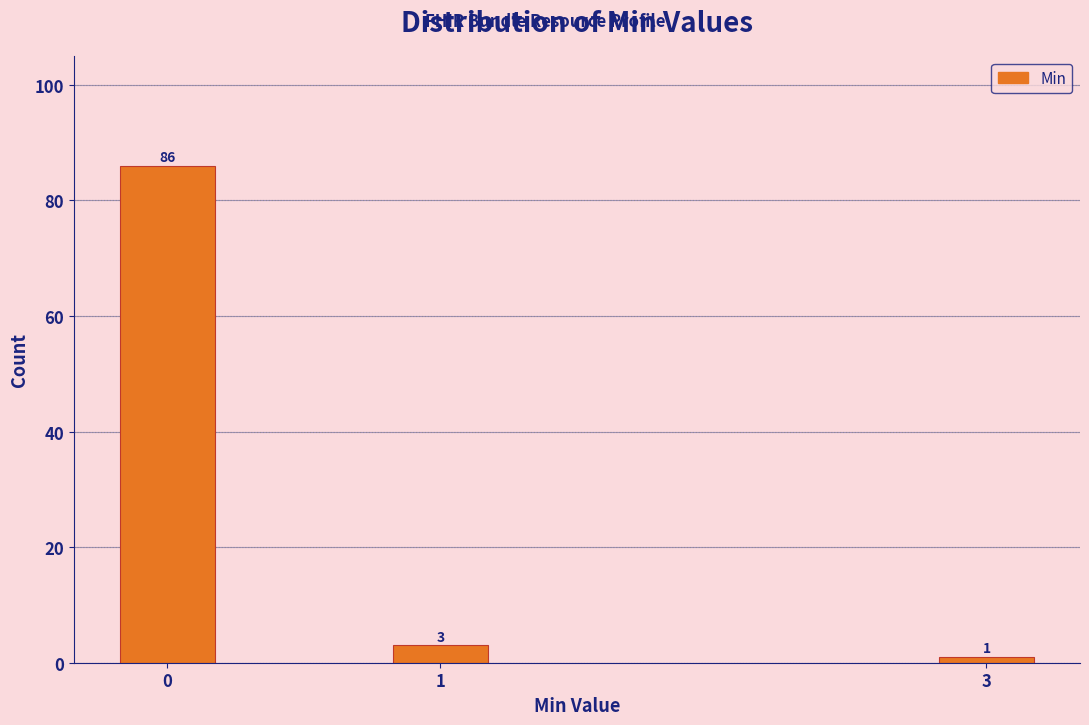

Reading right to left, transcribe all the data shown in this chart.

3=1	1=3	0=86